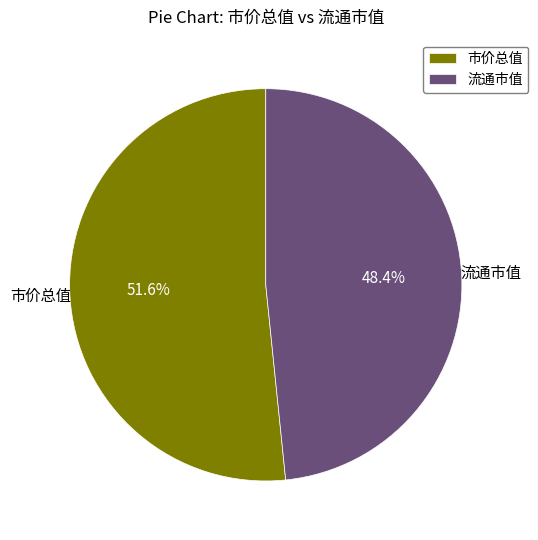

How many slices are in this pie chart?

2